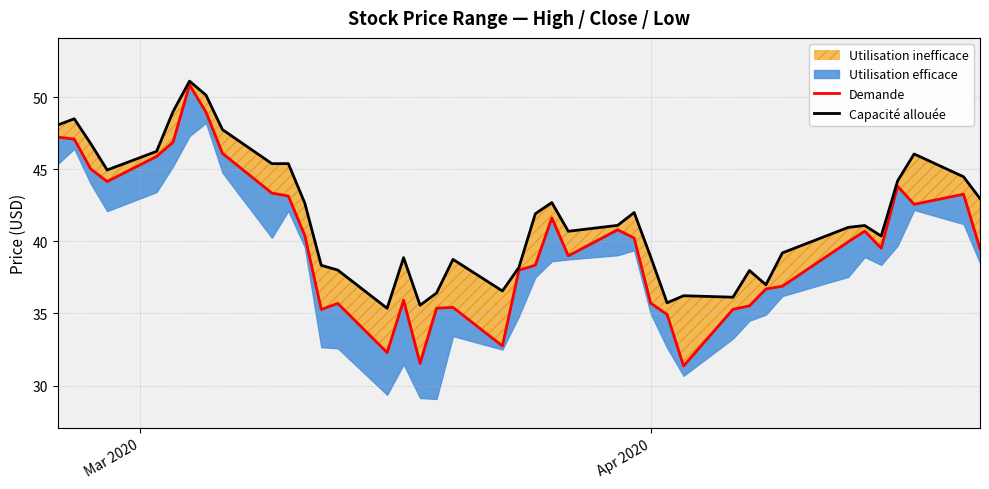

True or false: Capacité allouée and Demande intersect in this chart.

False